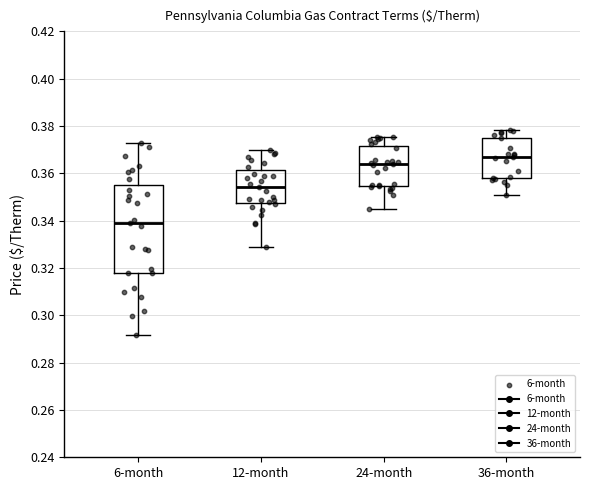

Where is the lower edge of the box for 36-month on the y-axis? The values are not printed on the chart, so give them approximately, as read against the axis.

0.358